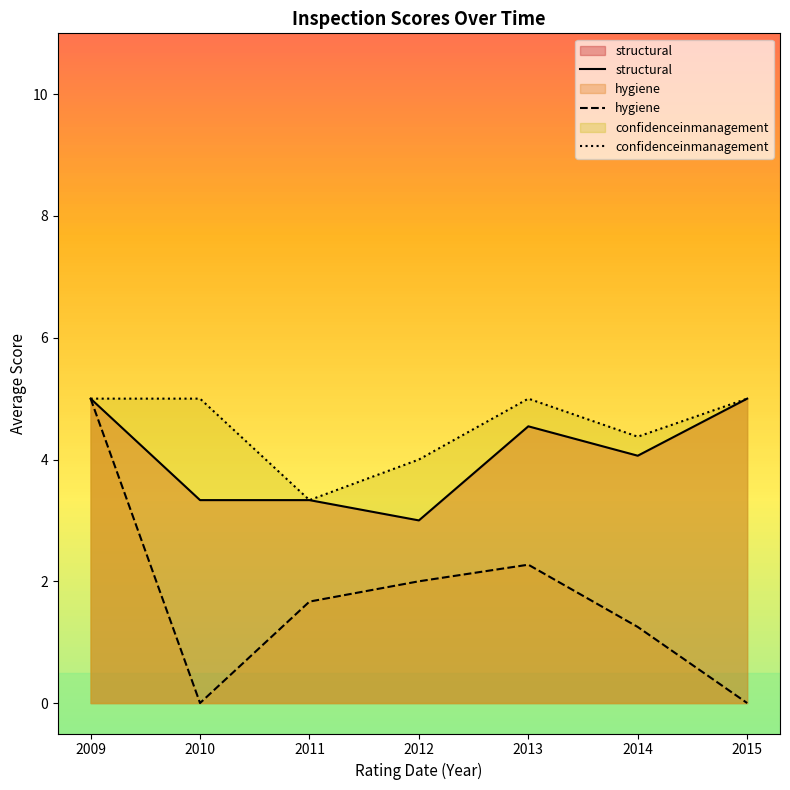

How many structural values are between 3 and 5?

7